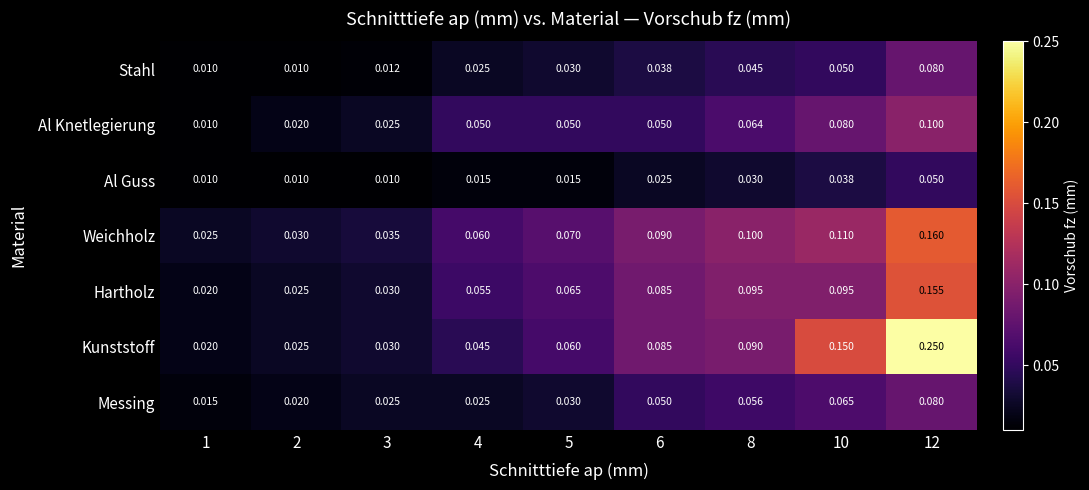

Which series has the largest total across all categories?

Kunststoff